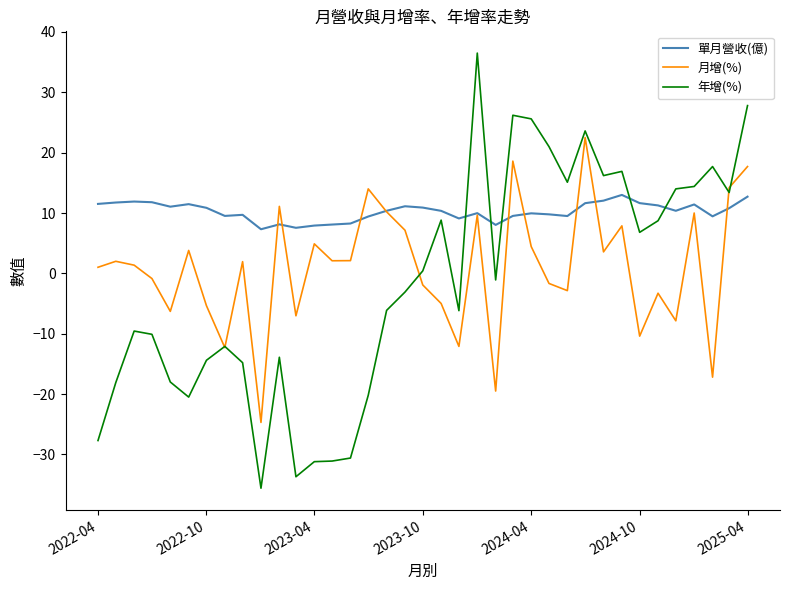

What is the lowest value of the 月增(%) series?

-24.7